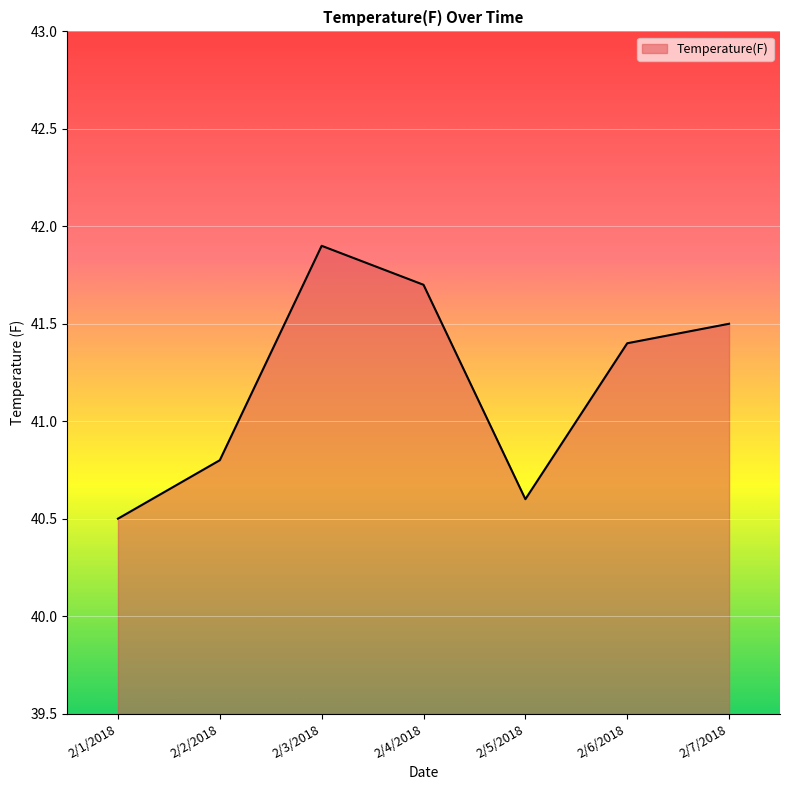

How many lines are shown in the chart?

1